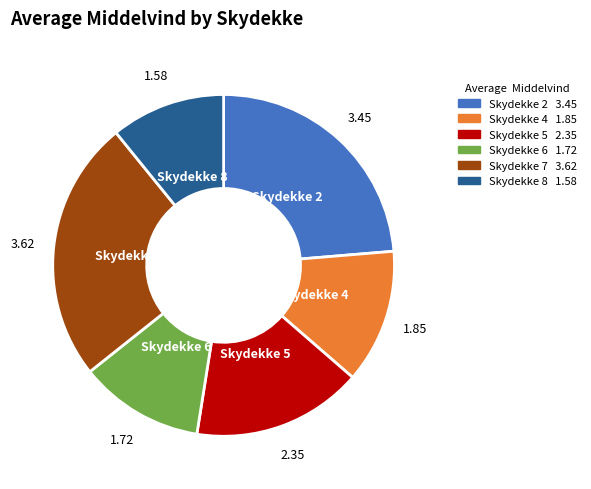

Does Skydekke 6 account for over 50% of the chart?

No